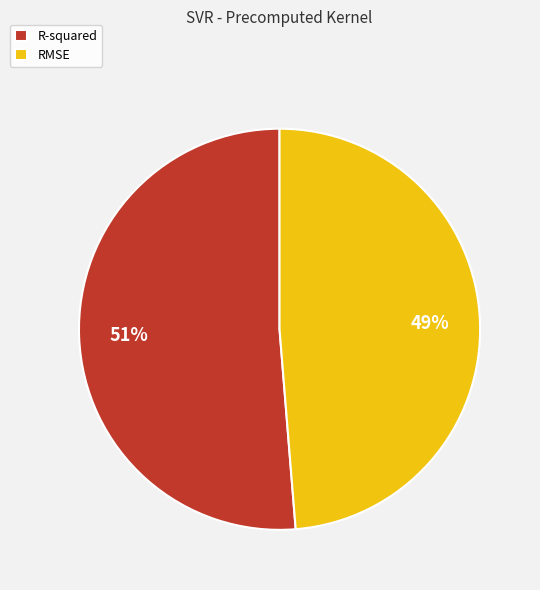

Rank the categories by value from lowest to highest.

RMSE, R-squared